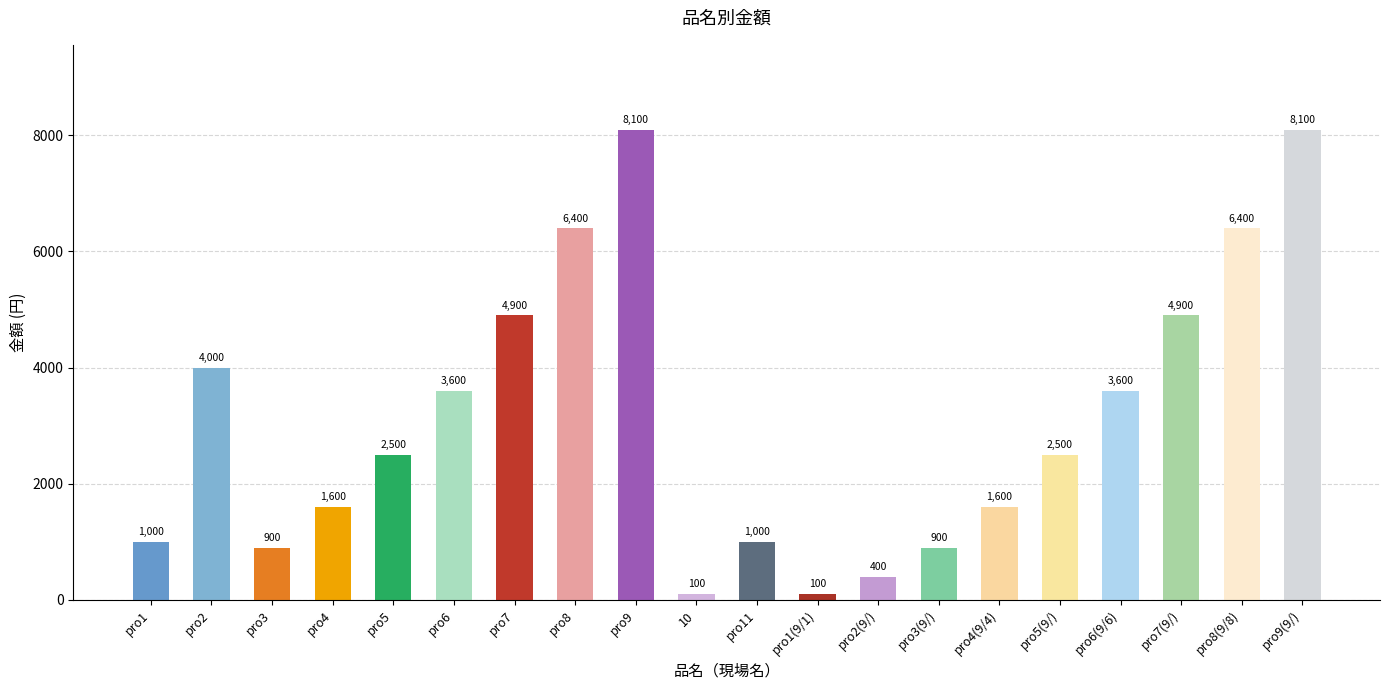

Reading left to right, extract all data points from this chart.

1000	4000	900	1600	2500	3600	4900	6400	8100	100	1000	100	400	900	1600	2500	3600	4900	6400	8100